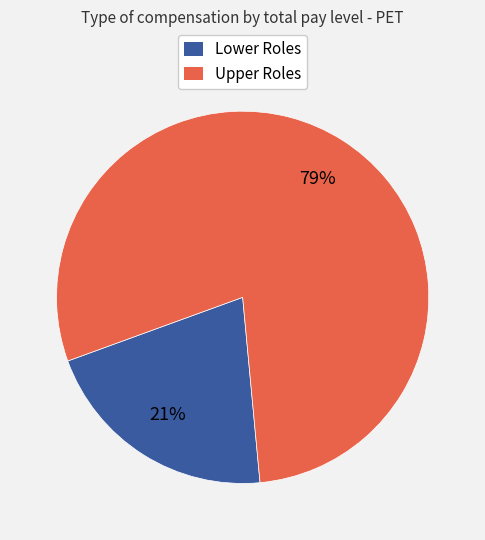

Which category has the smallest portion of the pie?

Lower Roles